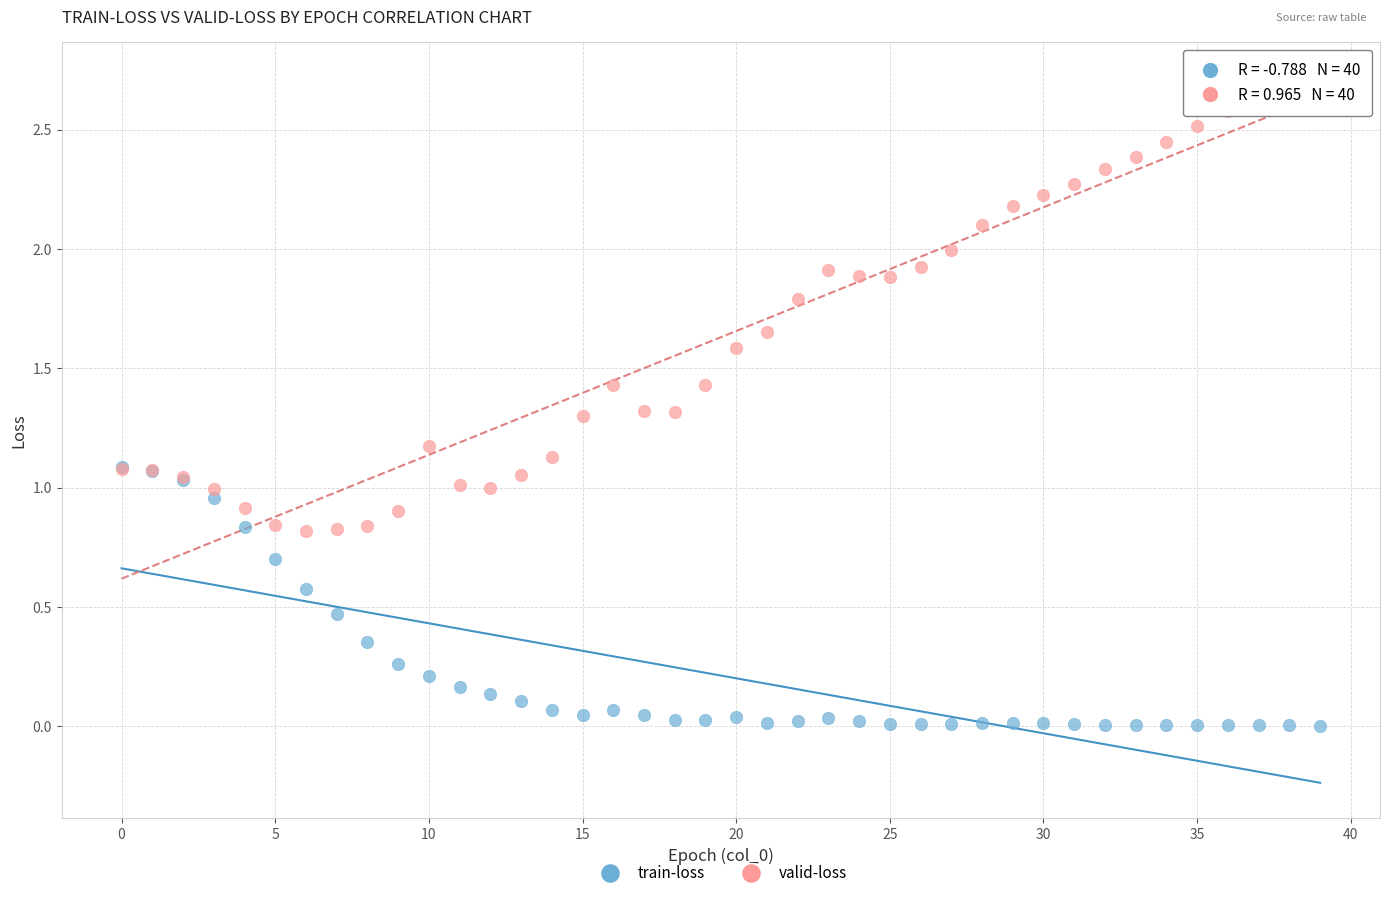

Which series has the widest spread of Y values?

valid-loss